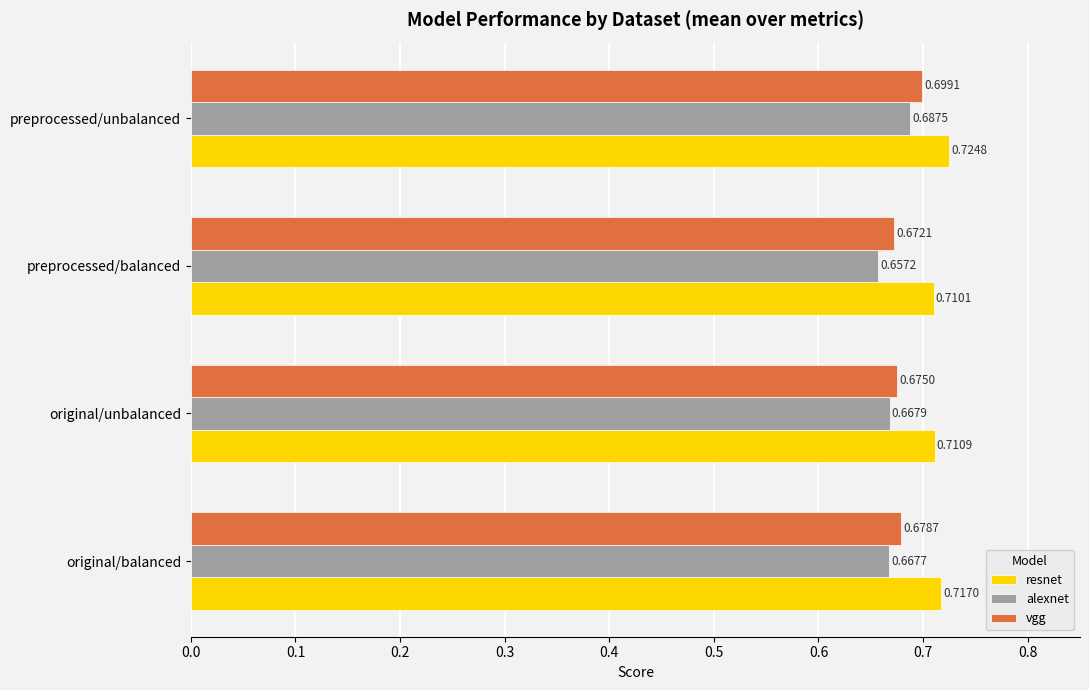

How many alexnet values are between 0 and 1?

4